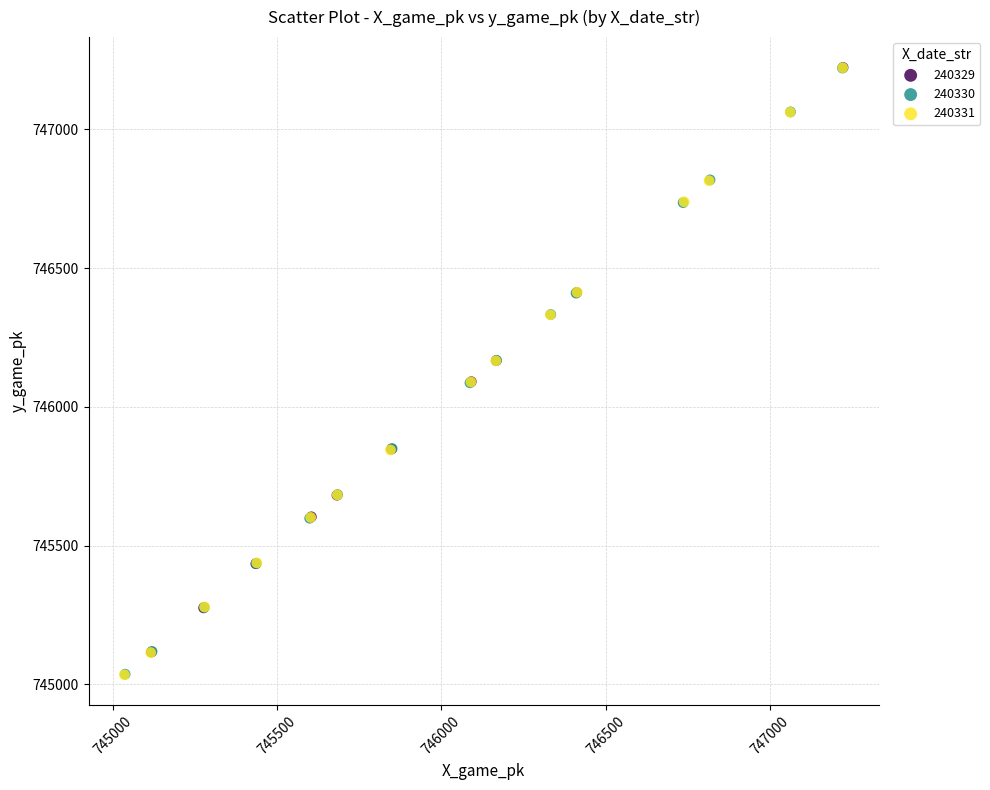

What are all the series names shown in the legend?

240329, 240330, 240331